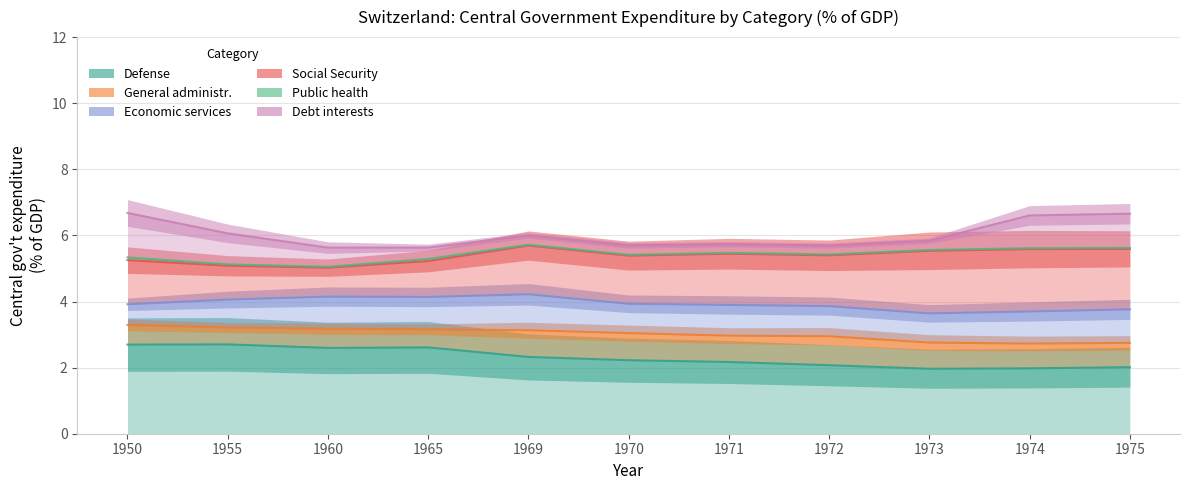

Rank the series by their maximum value, from highest to lowest.

Defense, Social Security, Debt interests, Economic services, General administr., Public health